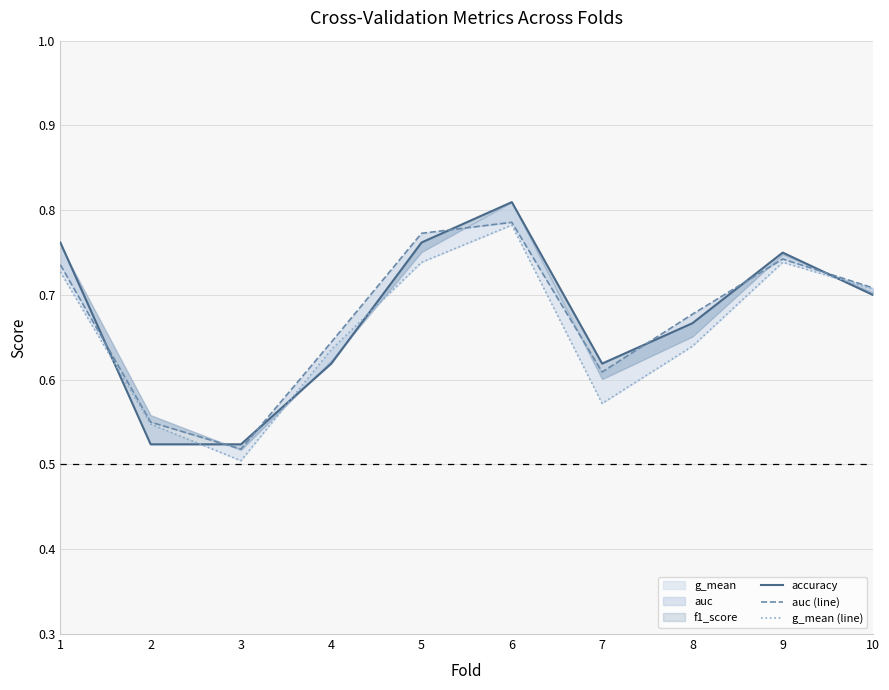

Which has a higher value, 10 or 9?

9